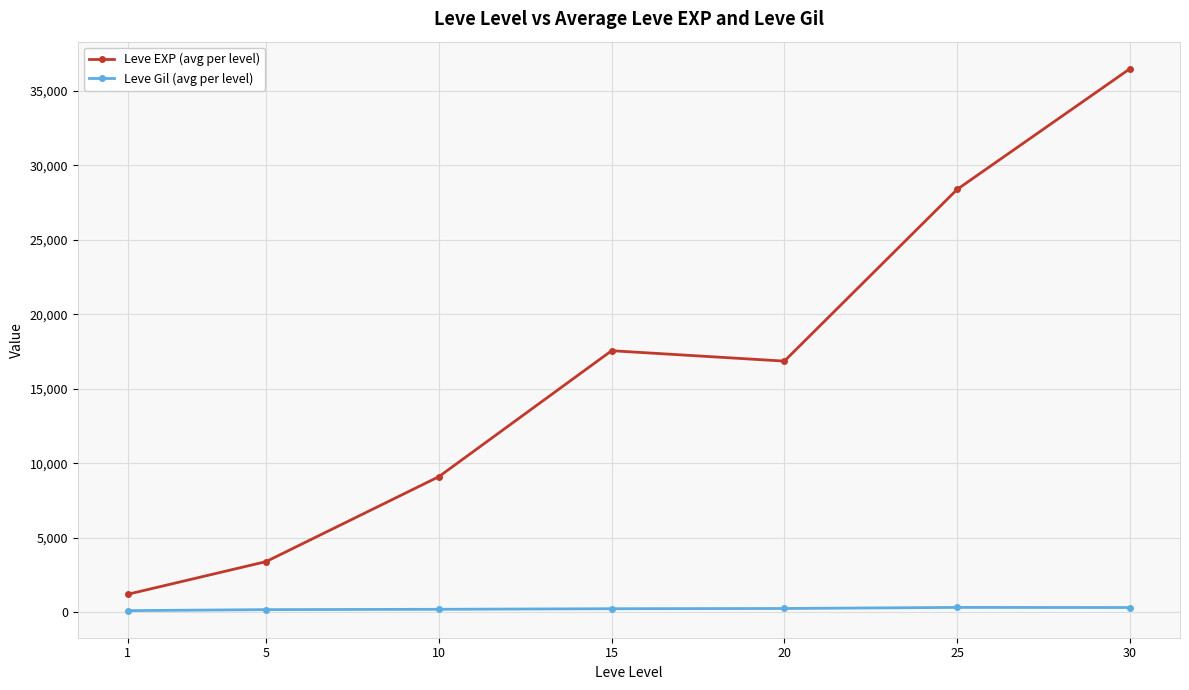

What is the value of the Leve Gil (avg per level) point at the 7th from the left?

320.8